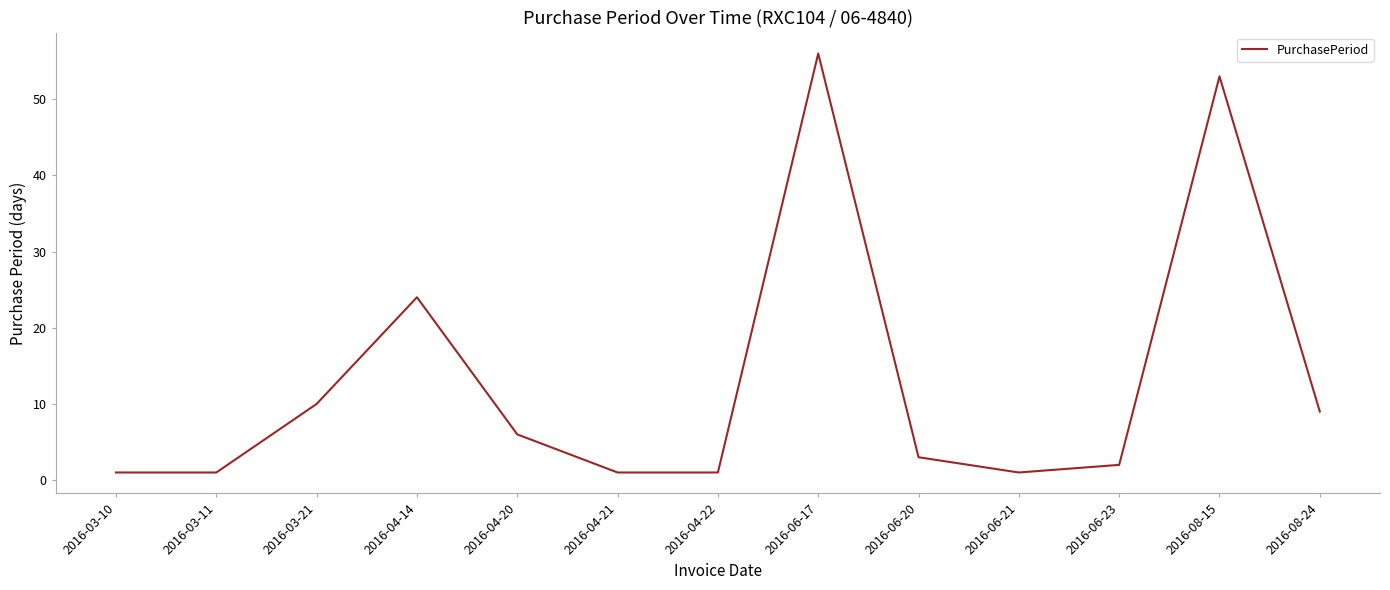

What is the difference between the maximum and minimum values?

55